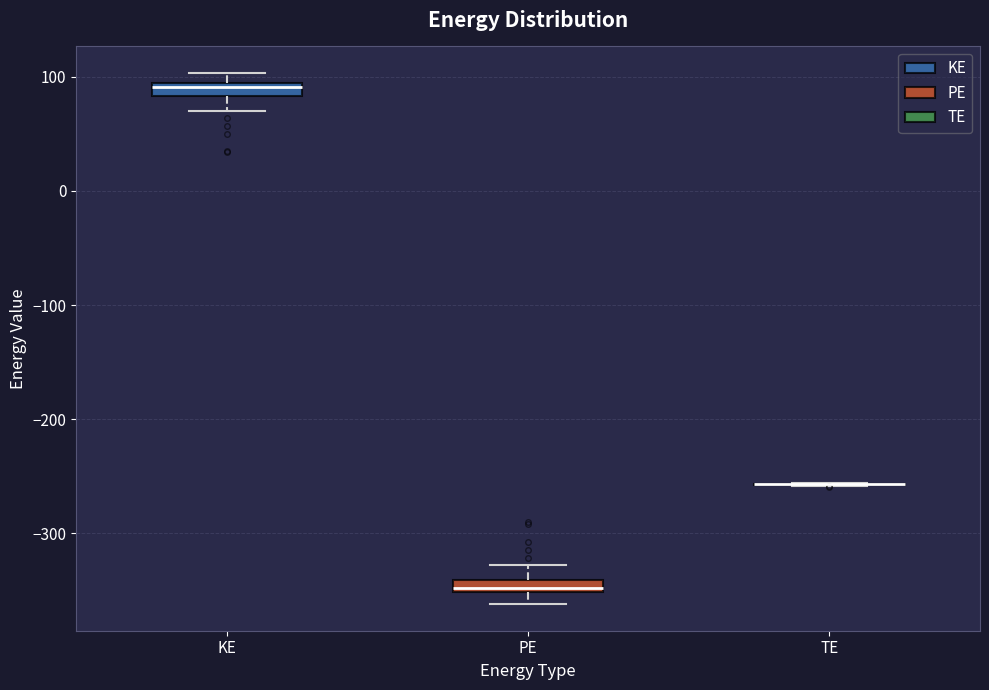

Where is the upper edge of the box for KE on the y-axis? The values are not printed on the chart, so give them approximately, as read against the axis.

90